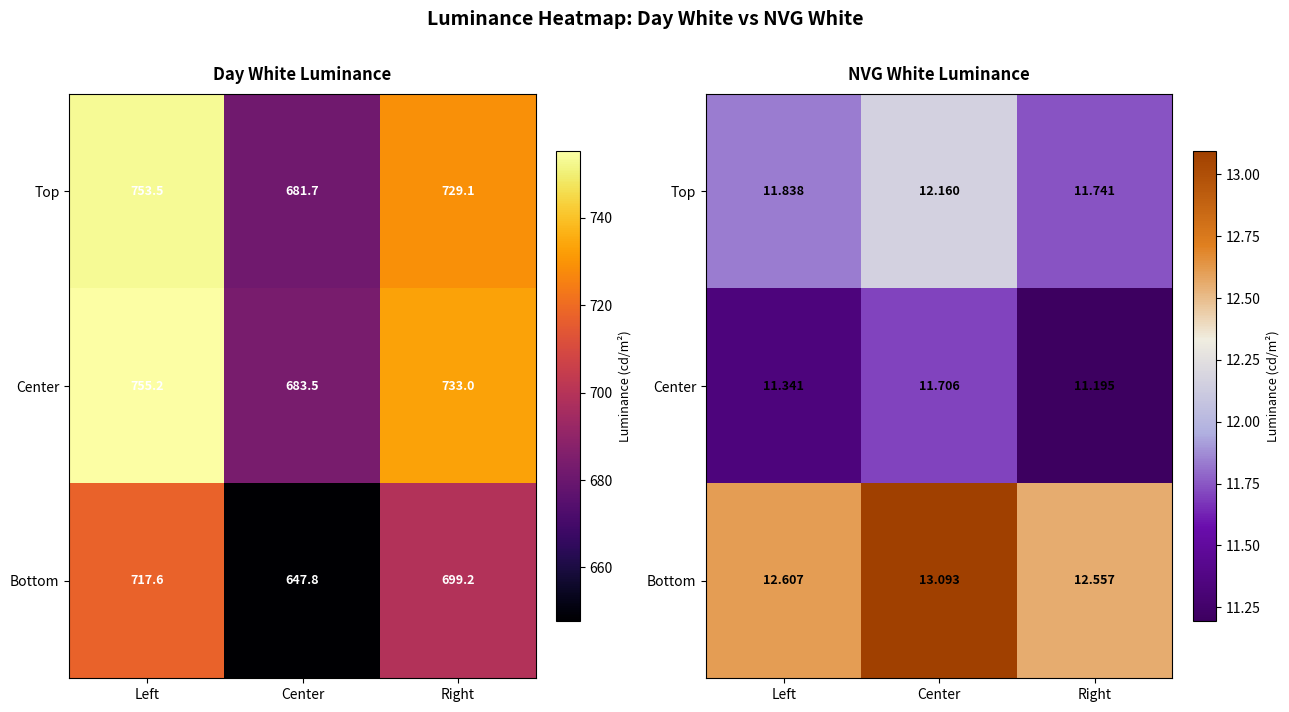

Where is Top nearest to the value 11?

Right